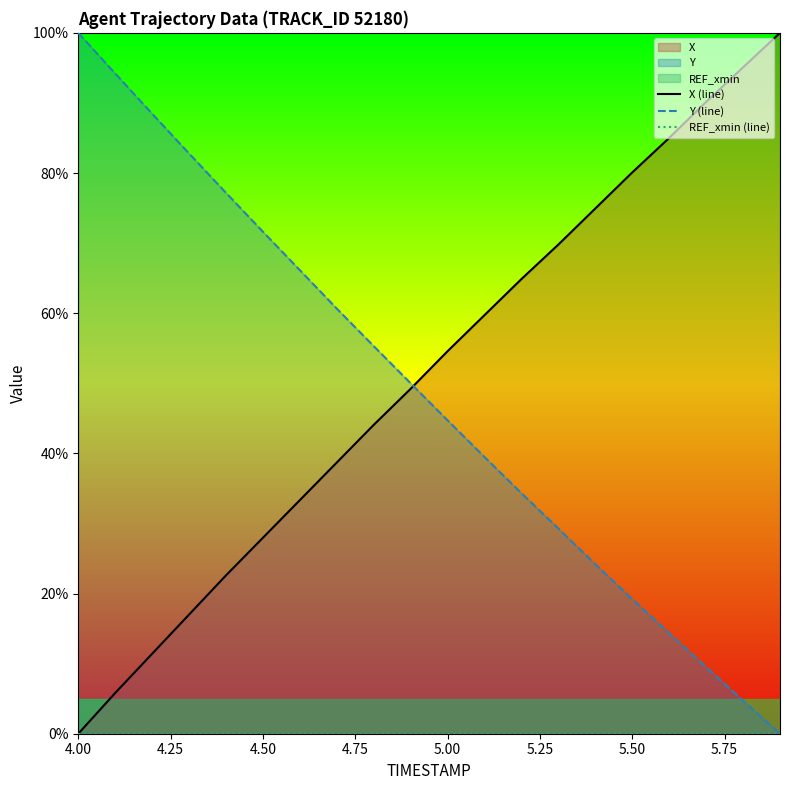

Reading left to right, transcribe all the data shown in this chart.

X (line): 0.0	5.8	11.4	17.0	22.6	28.0	33.3	38.7	44.1	49.2	54.6	59.7	64.9	69.8	74.9	80.1	85.0	90.2	95.1	100.0
Y (line): 100.0	94.2	88.5	82.8	77.2	71.6	66.1	60.7	55.3	50.0	44.7	39.5	34.3	29.3	24.2	19.2	14.3	9.5	4.7	0.0
REF_xmin (line): 0.0	0.0	0.0	0.0	0.0	0.0	0.0	0.0	0.0	0.0	0.0	0.0	0.0	0.0	0.0	0.0	0.0	0.0	0.0	0.0